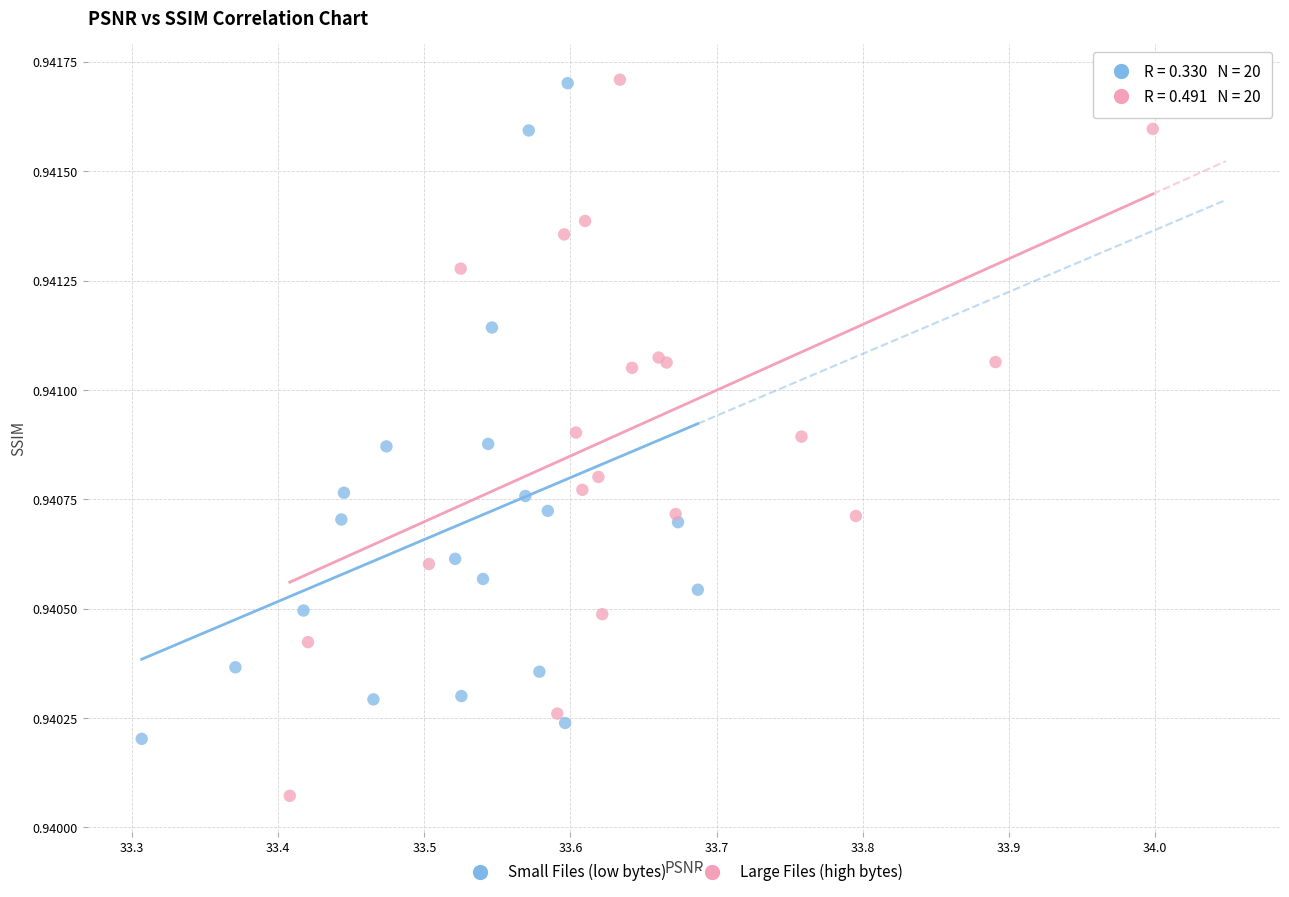

Which series has the largest Y range (max minus min)?

Large Files (high bytes)